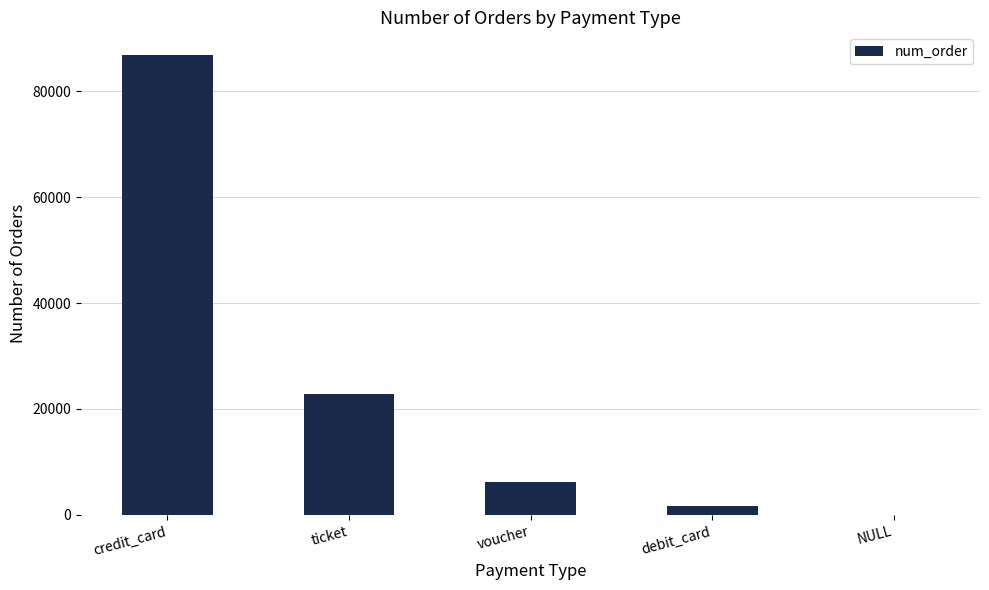

What is the sum of all values?

117604